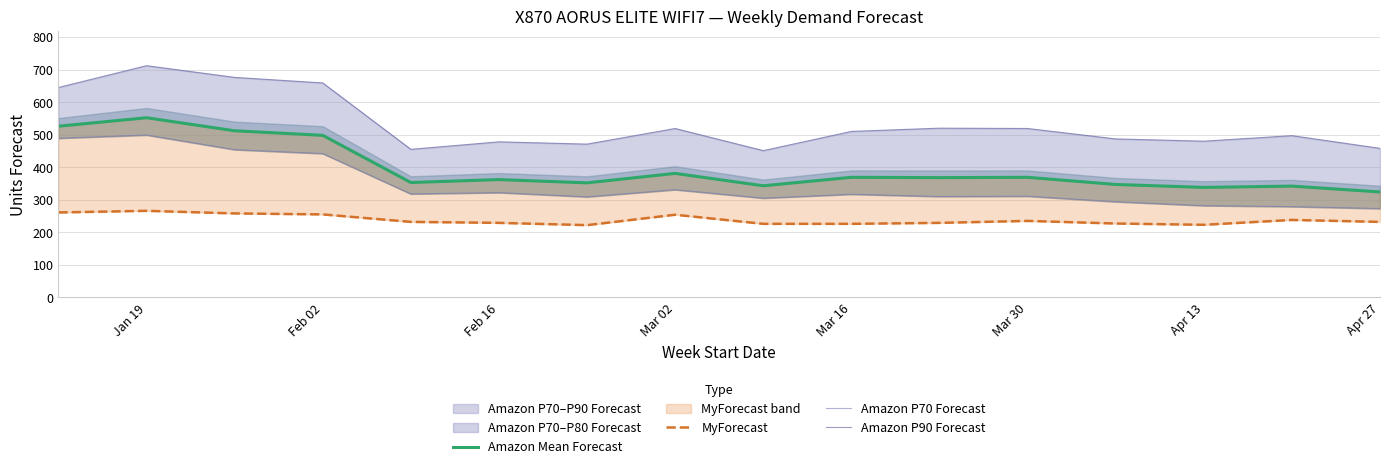

What is the maximum value shown in the chart?

712